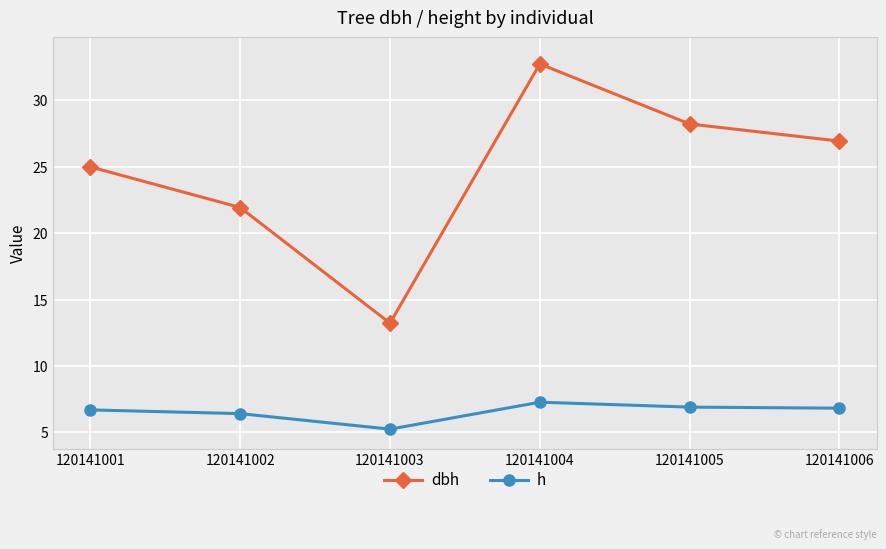

Is the value of dbh at 120141002 greater than the value of h at 120141001?

Yes